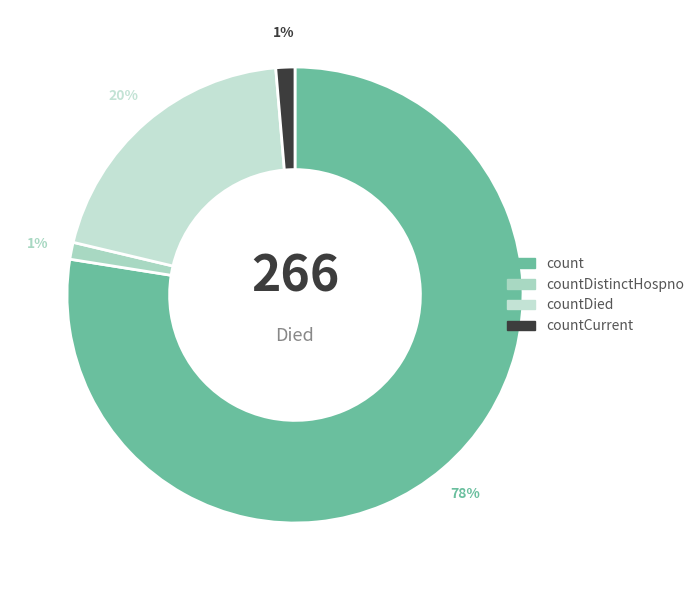

Count the number of slices in the pie.

4